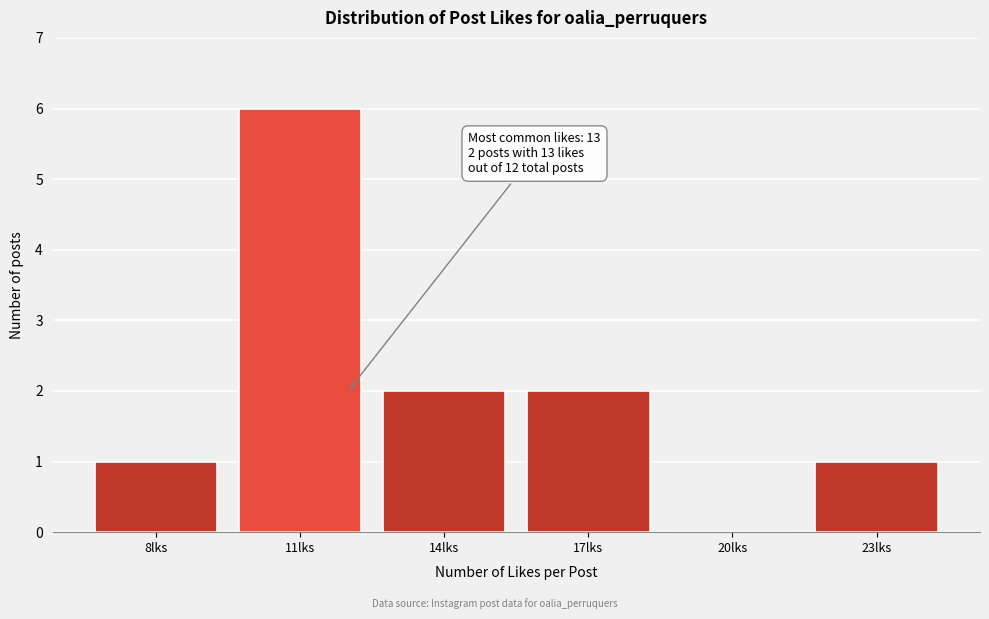

Reading left to right, transcribe all the data shown in this chart.

8lks=1	11lks=6	14lks=2	17lks=2	20lks=0	23lks=1